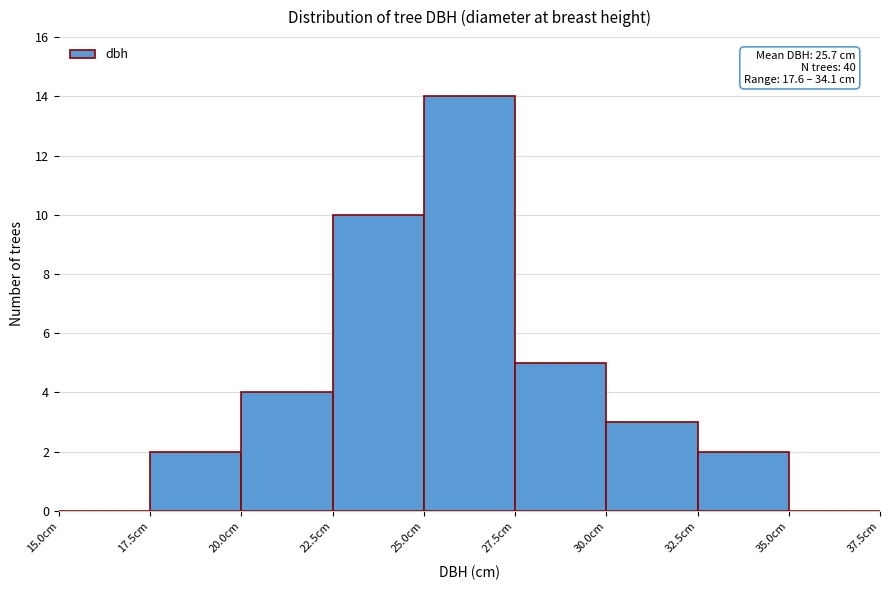

Which range on the x-axis has the tallest bar?

25.0 to 27.5